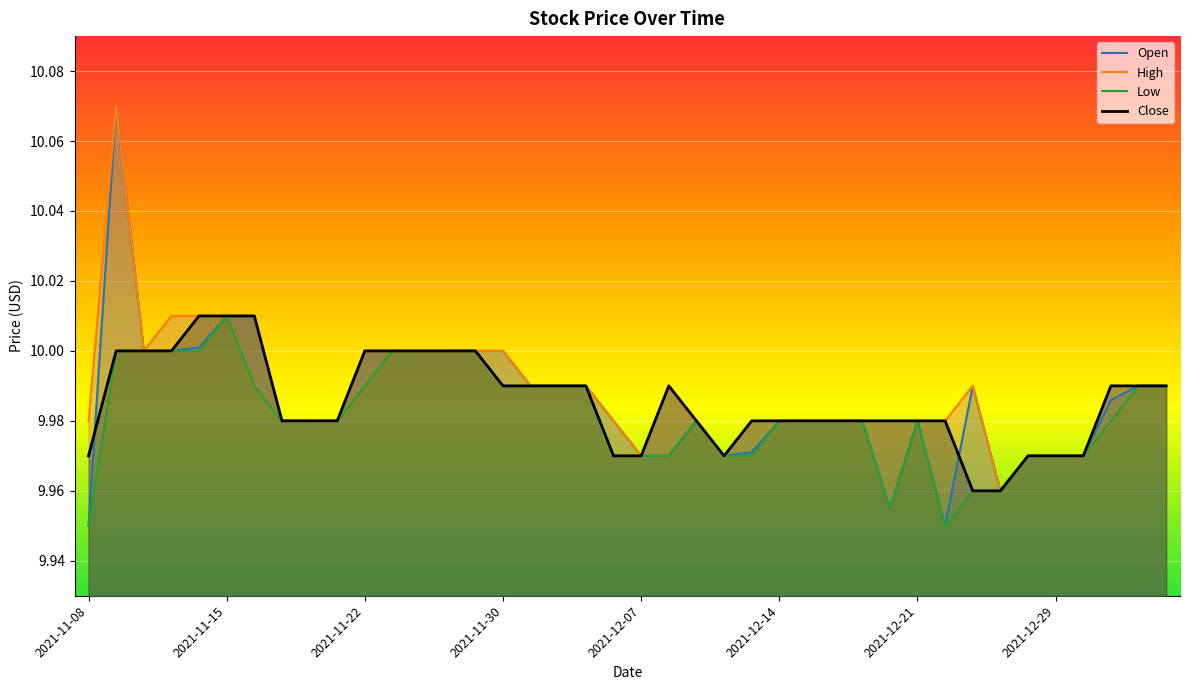

At 24, list the series in order from smallest to largest.

Low, Open, High, Close